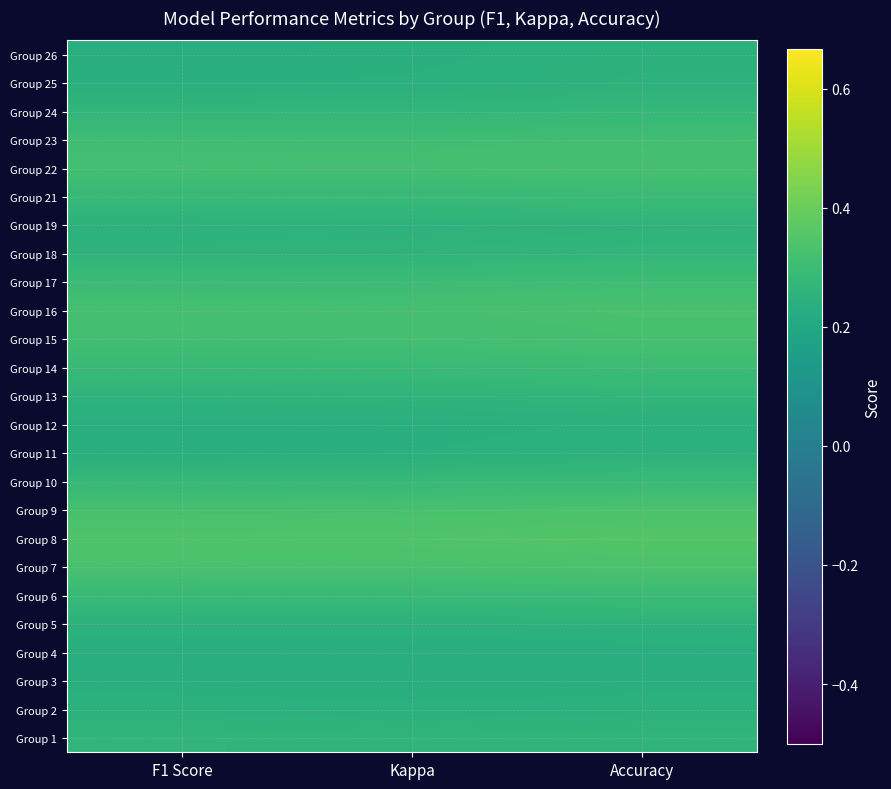

Between F1 Score and Kappa, which is larger?

F1 Score